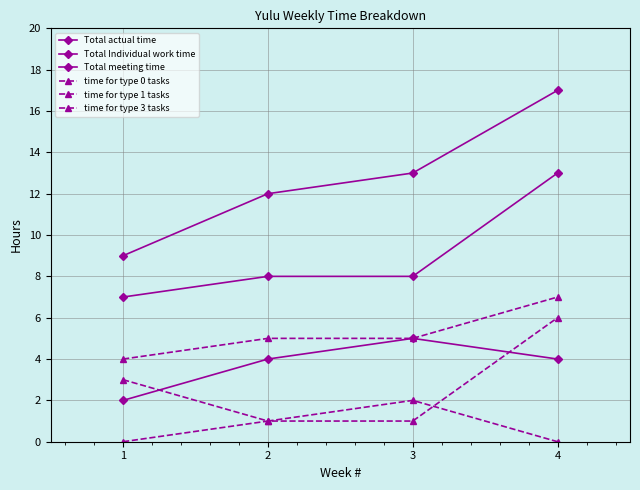

Which series has the largest total across all categories?

Total actual time